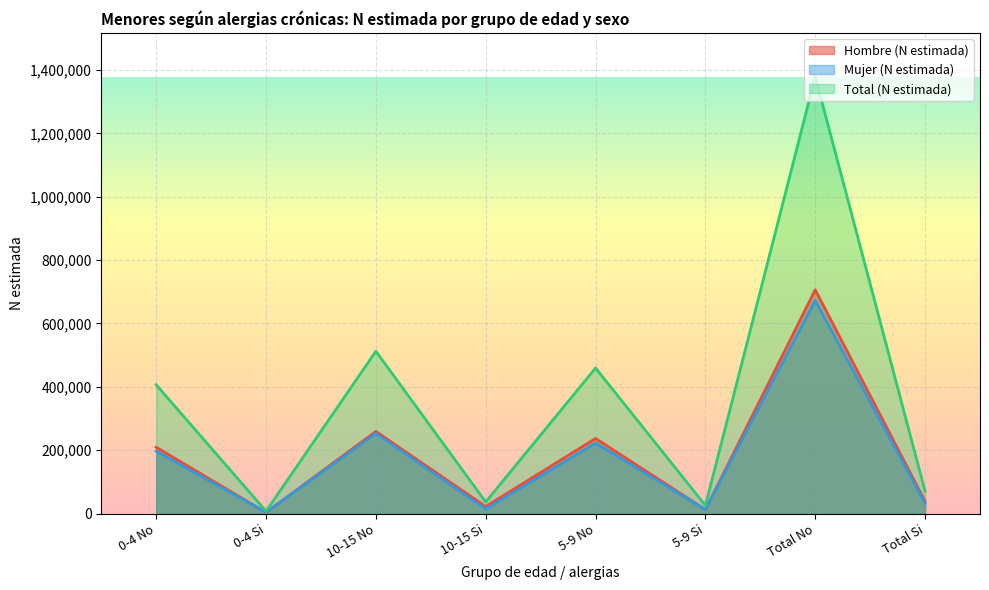

The Hombre (N estimada) series shows 259343 at 10-15 No. True or false?

True